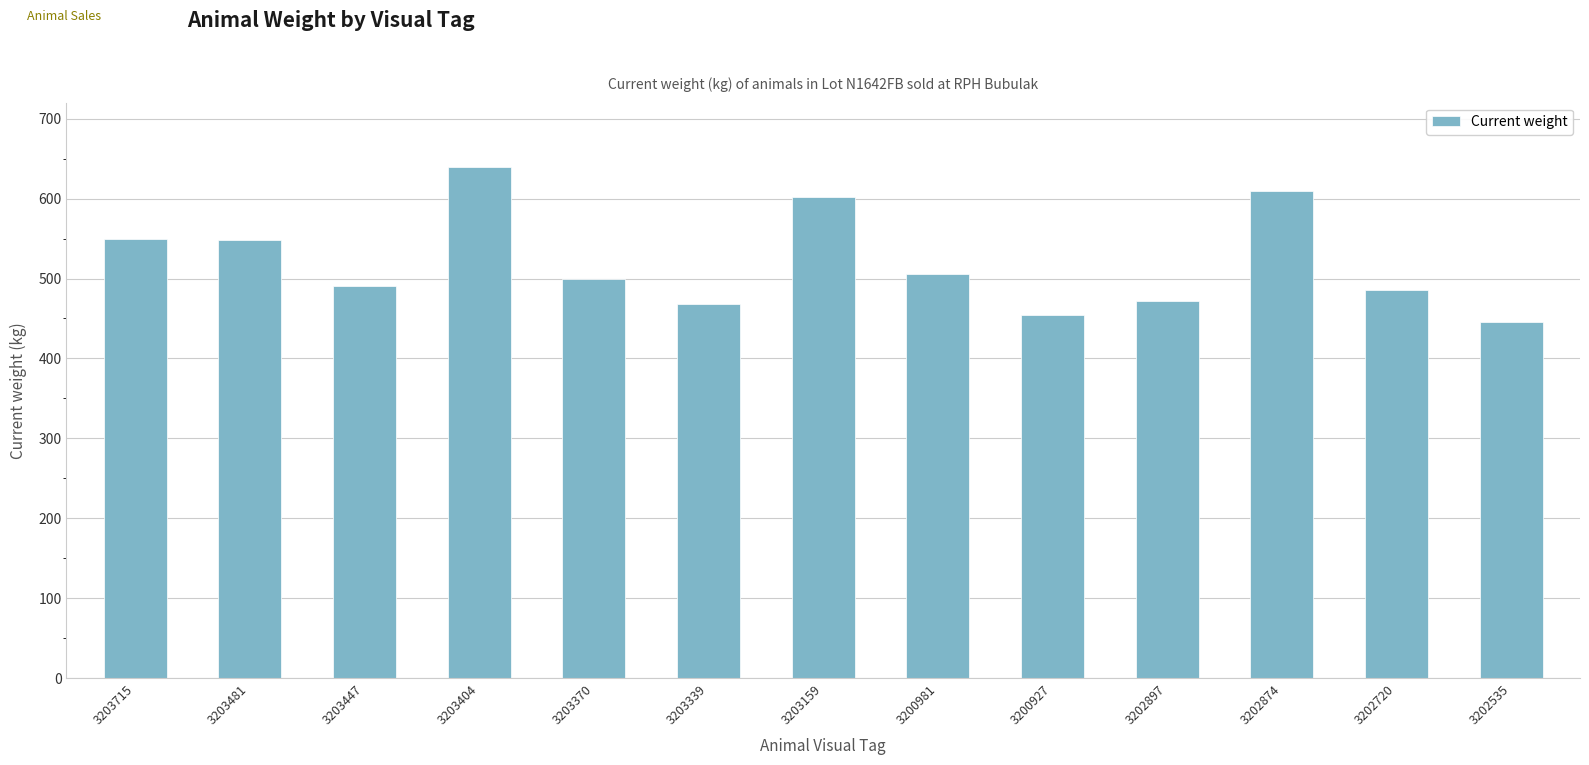

At which category does the chart reach its minimum across all series?

3202535